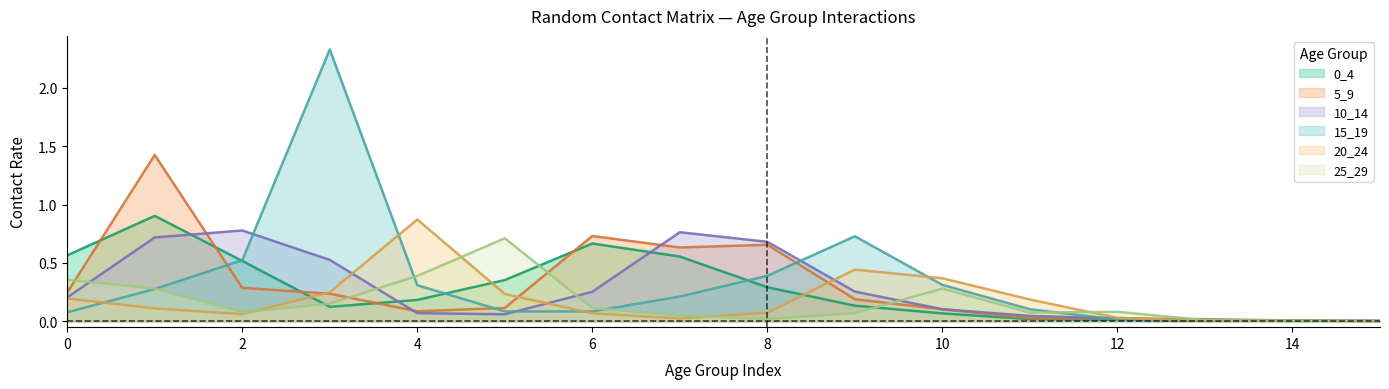

At how many categories does at least one series exceed 1?

2